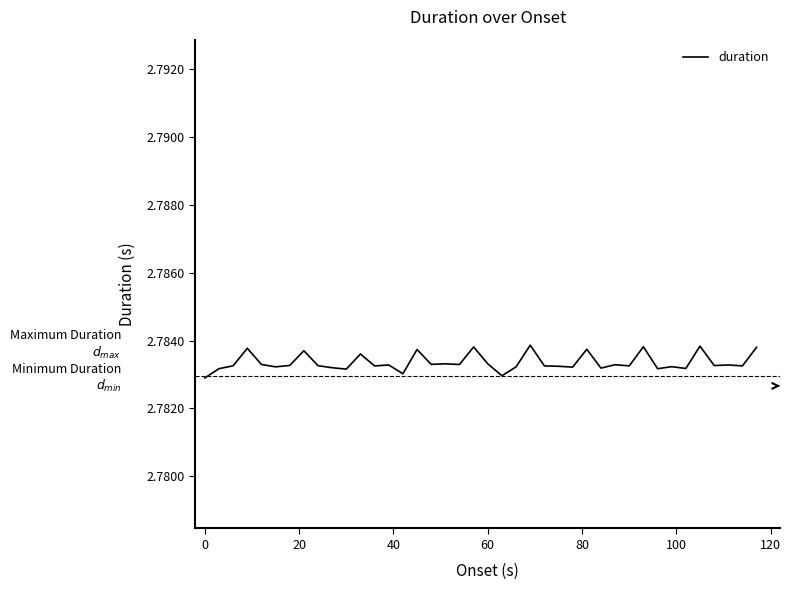

Does the chart have visible grid lines?

No